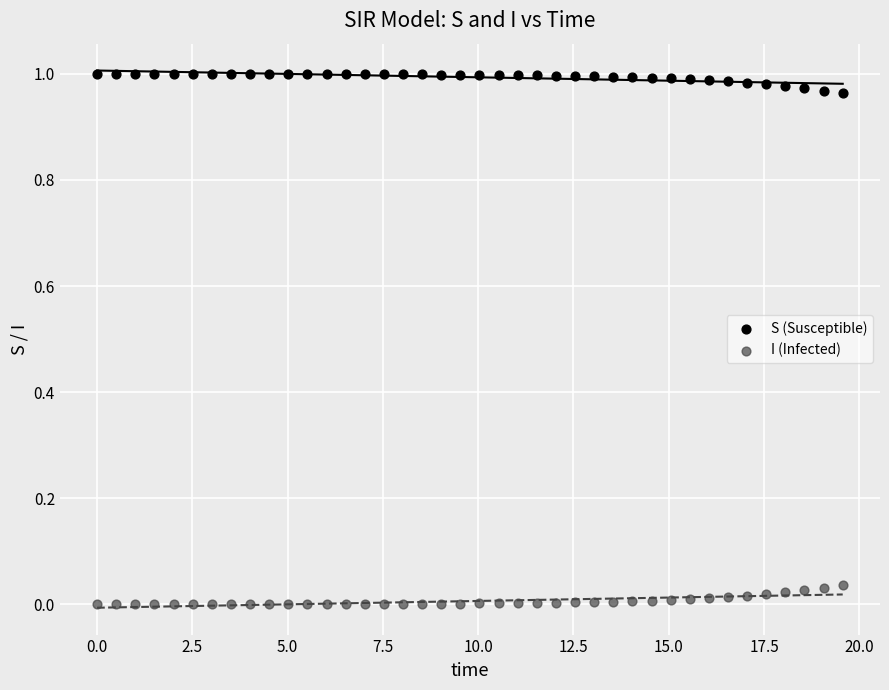

Which series contains the highest Y value?

S (Susceptible)